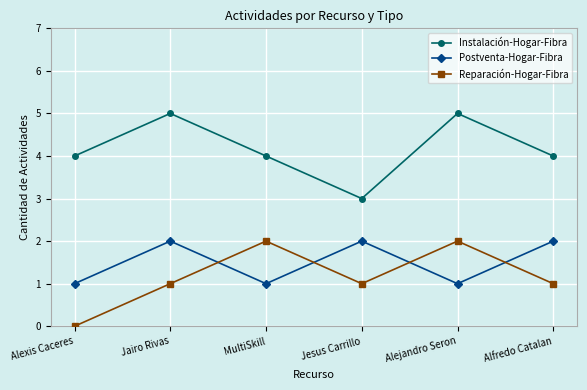

What is the difference between the maximum and minimum values in the Instalación-Hogar-Fibra series?

2